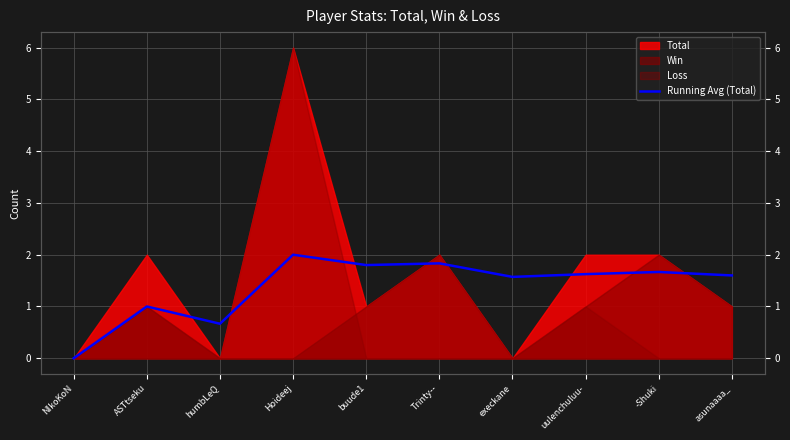

What is the label of the 2nd point from the right?

-Shuki